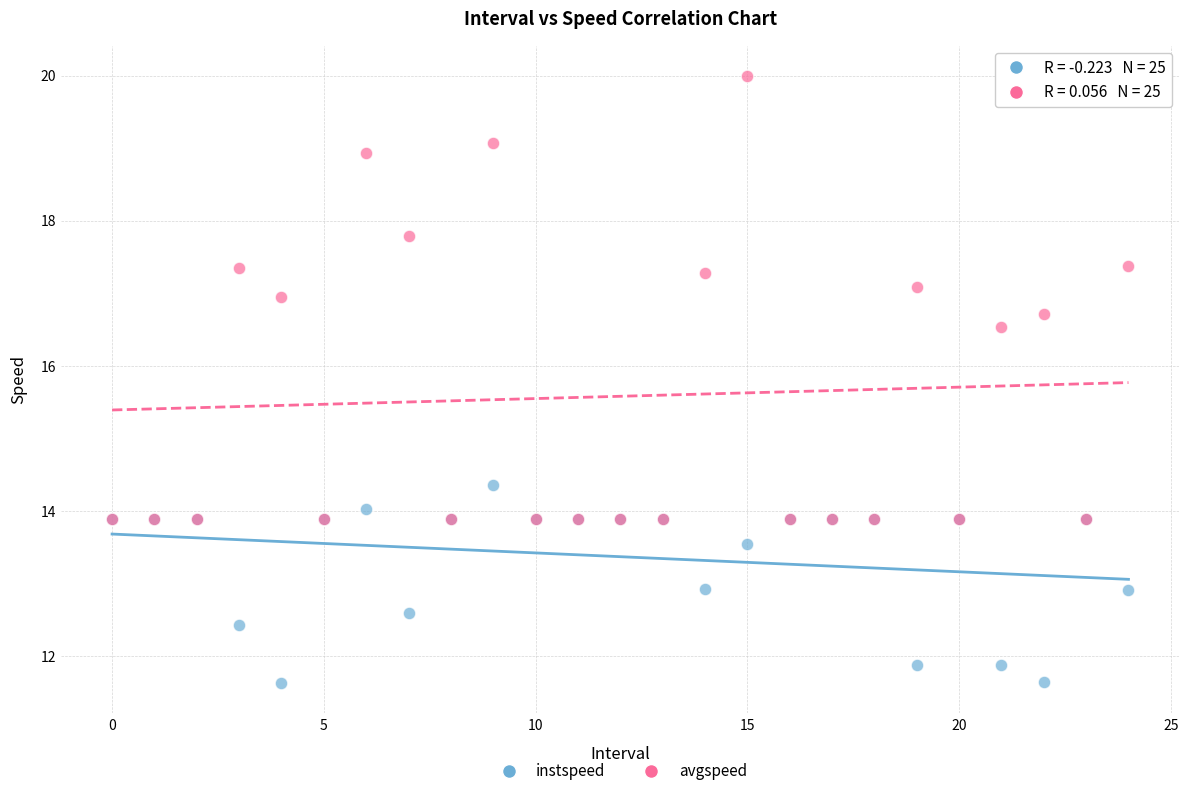

What are all the series names shown in the legend?

instspeed, avgspeed